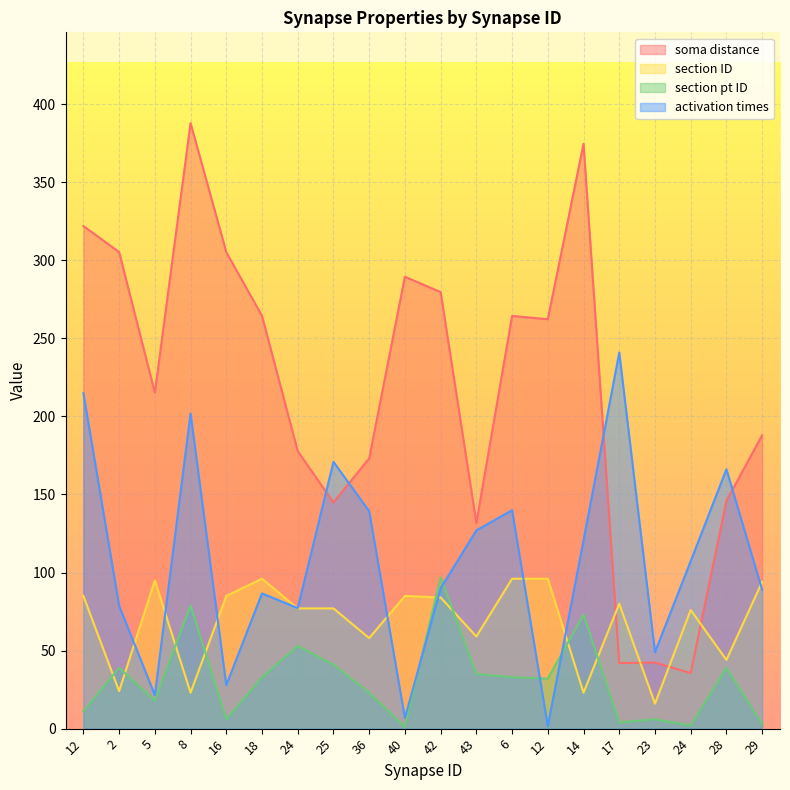

What is the spread (max minus min) of values at 18?

231.4